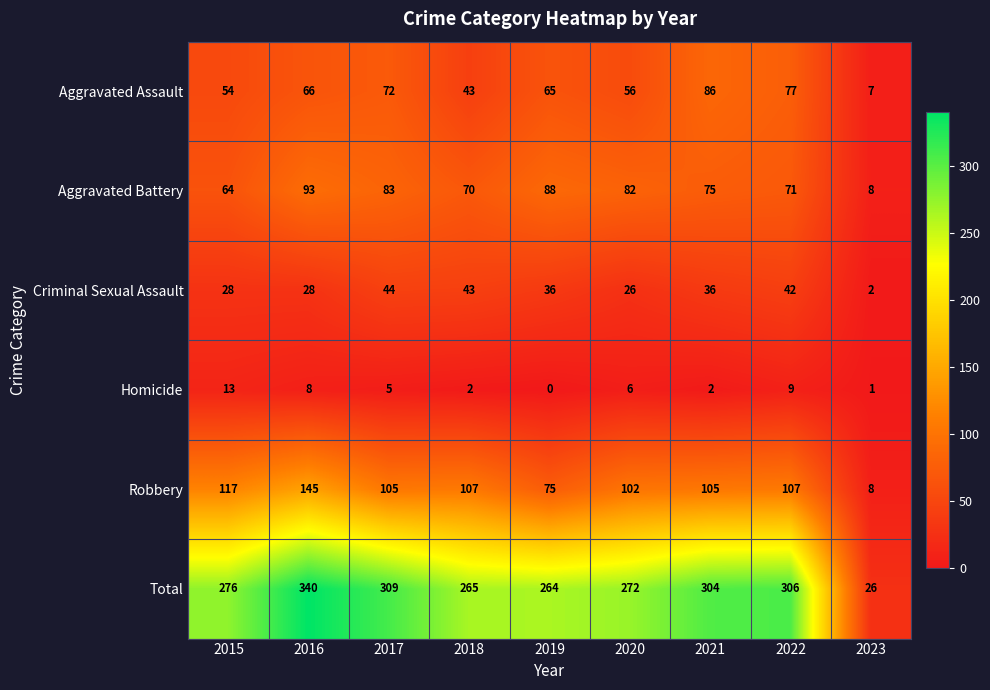

The value of Robbery at 2018 is 188. True or false?

False